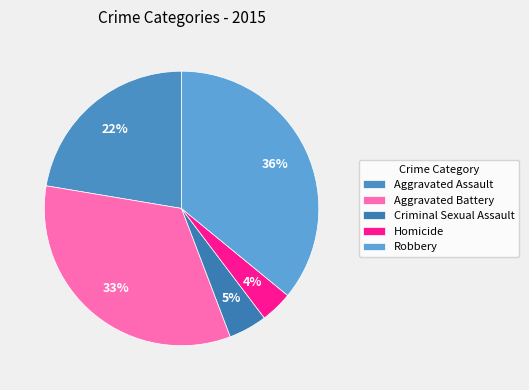

Rank the categories by value from highest to lowest.

Robbery, Aggravated Battery, Aggravated Assault, Criminal Sexual Assault, Homicide